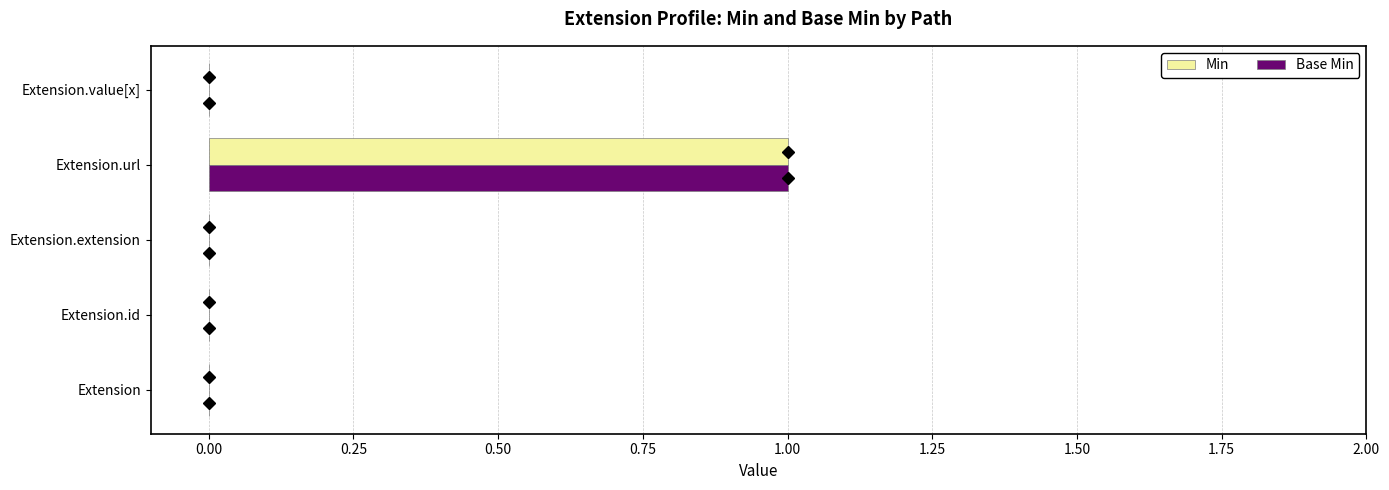

The Min series shows 1 at Extension.url. True or false?

True